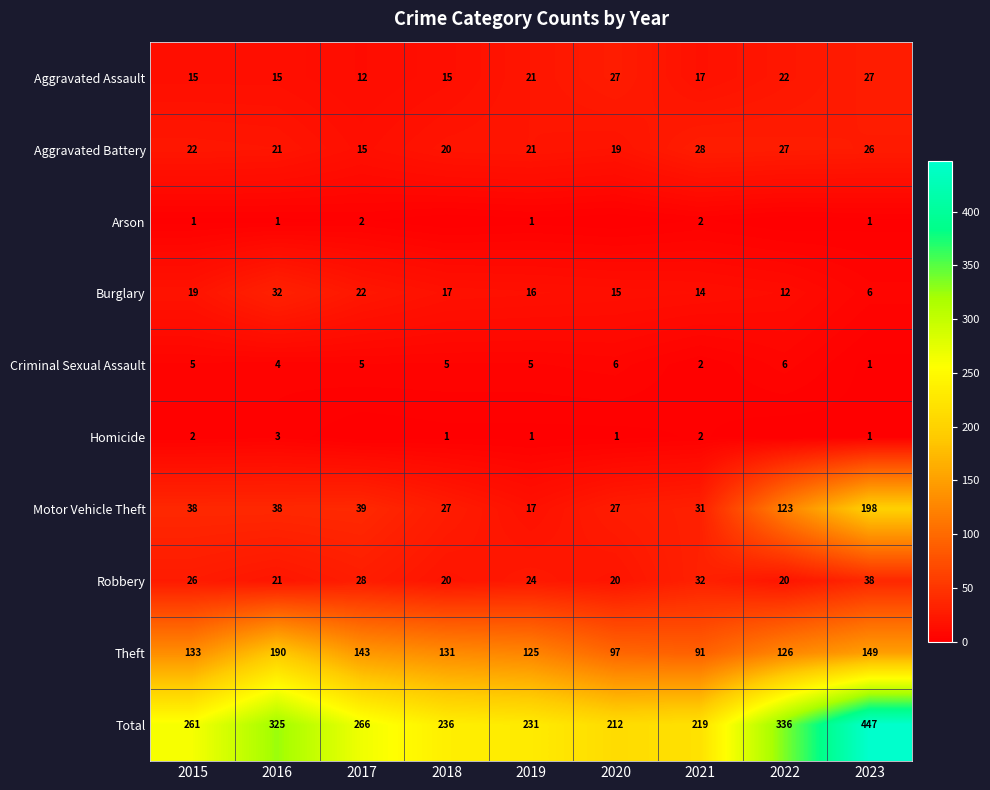

Count the number of data series in this chart.

10